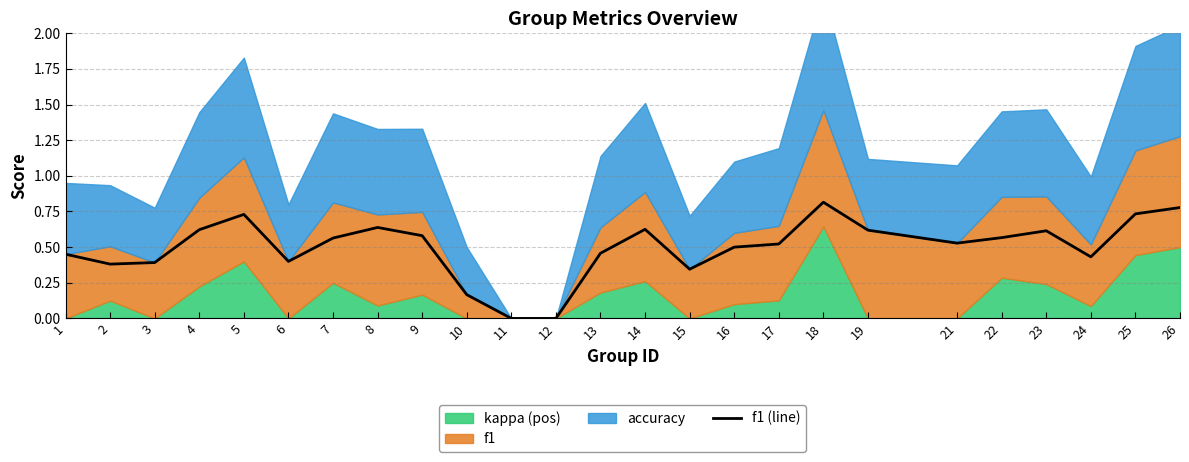

The f1 (line) series shows 0.2 at 17. True or false?

False